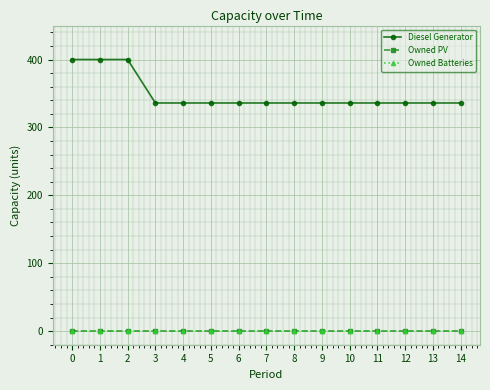

True or false: Owned PV and Diesel Generator intersect in this chart.

False